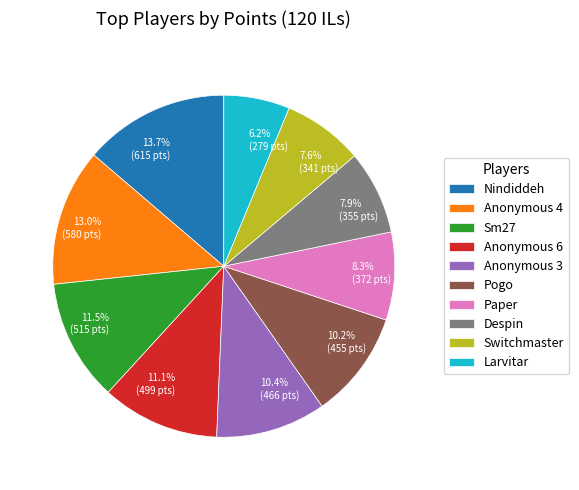

To the nearest percent, what is the average slice percentage?

10%